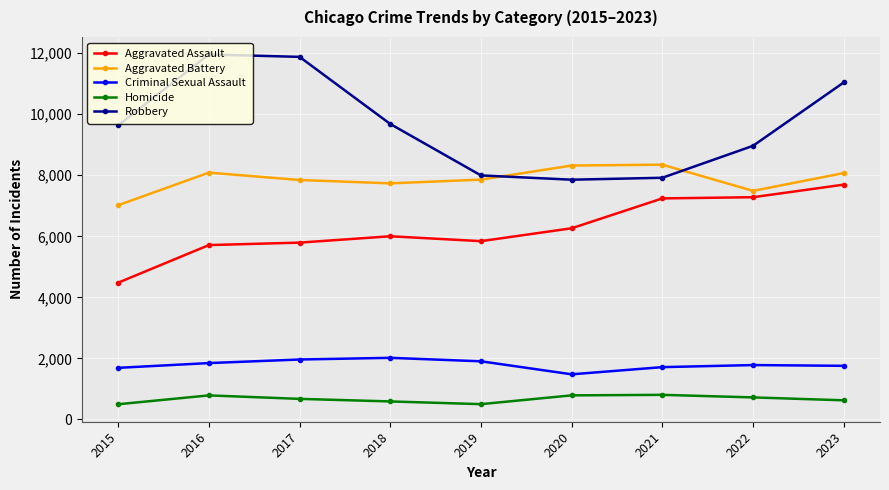

How many lines are shown in the chart?

5